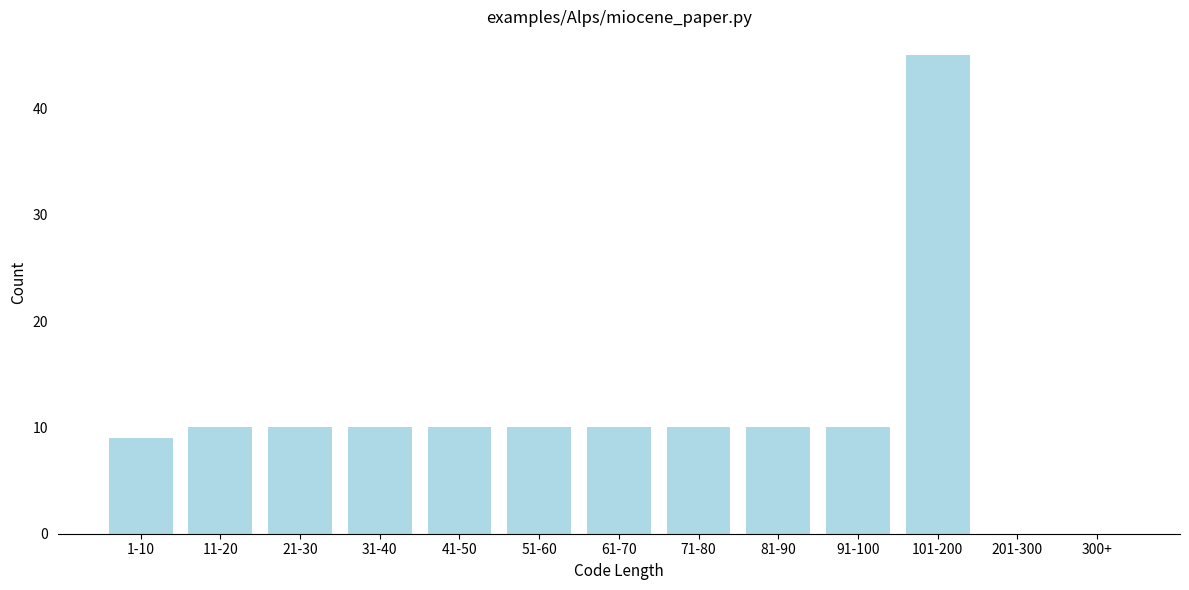

Reading left to right, list all the values displayed in this chart.

1-10=9	11-20=10	21-30=10	31-40=10	41-50=10	51-60=10	61-70=10	71-80=10	81-90=10	91-100=10	101-200=45	201-300=0	300+=0